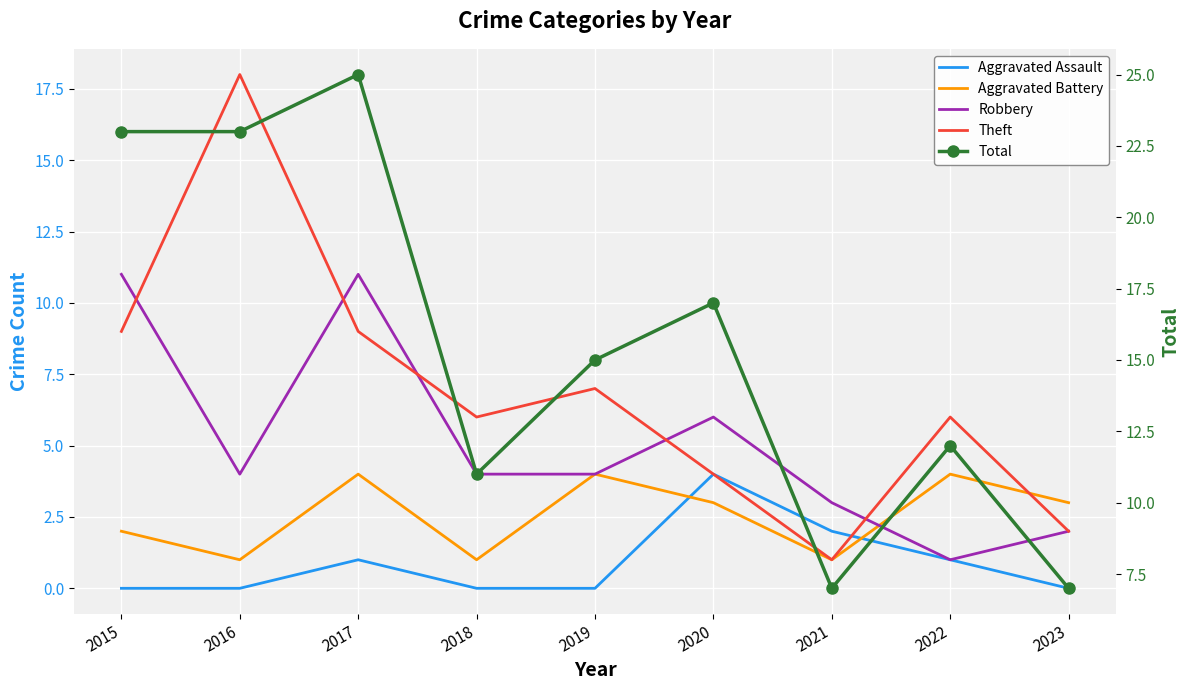

Between which two adjacent categories do Aggravated Assault and Aggravated Battery first intersect?

2019 and 2020